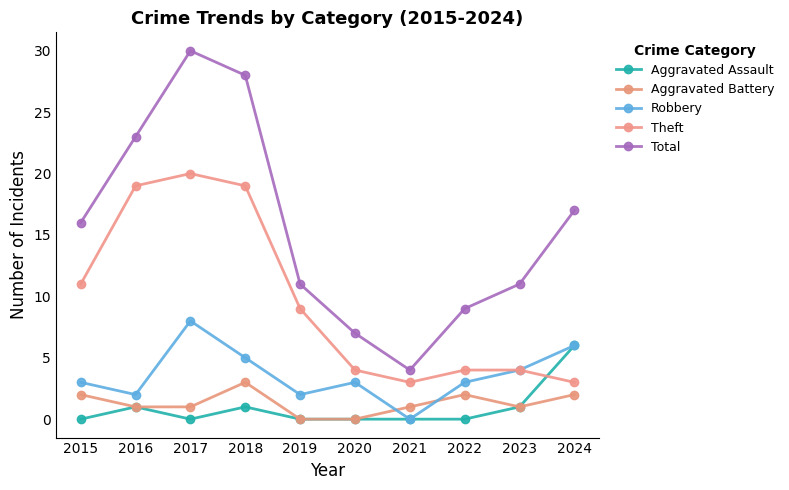

Rank the categories by Theft value from lowest to highest.

2021, 2024, 2020, 2022, 2023, 2019, 2015, 2016, 2018, 2017